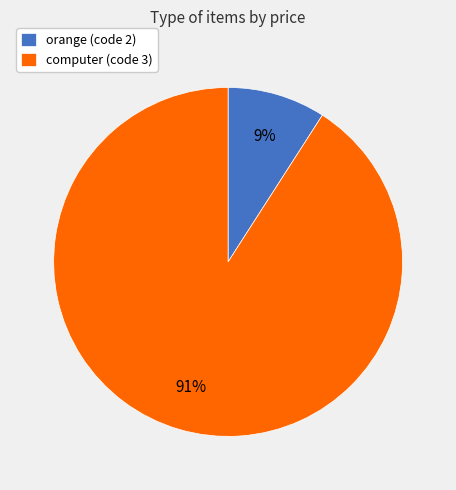

What is the smallest slice in the pie chart?

orange (code 2)